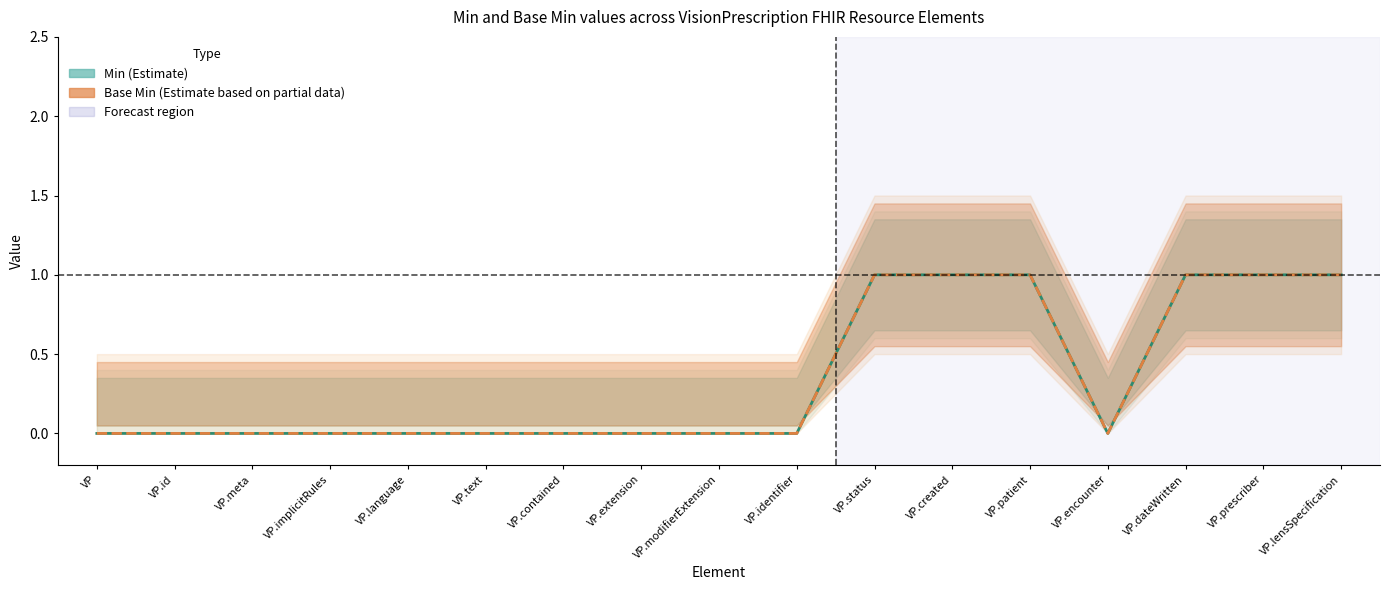

True or false: Min has a value of 0 at VP.id.

False